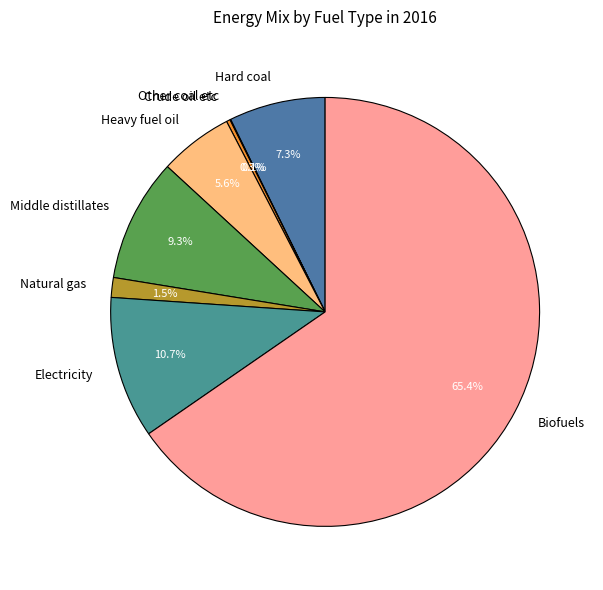

Which has a higher value, Electricity or Middle distillates?

Electricity